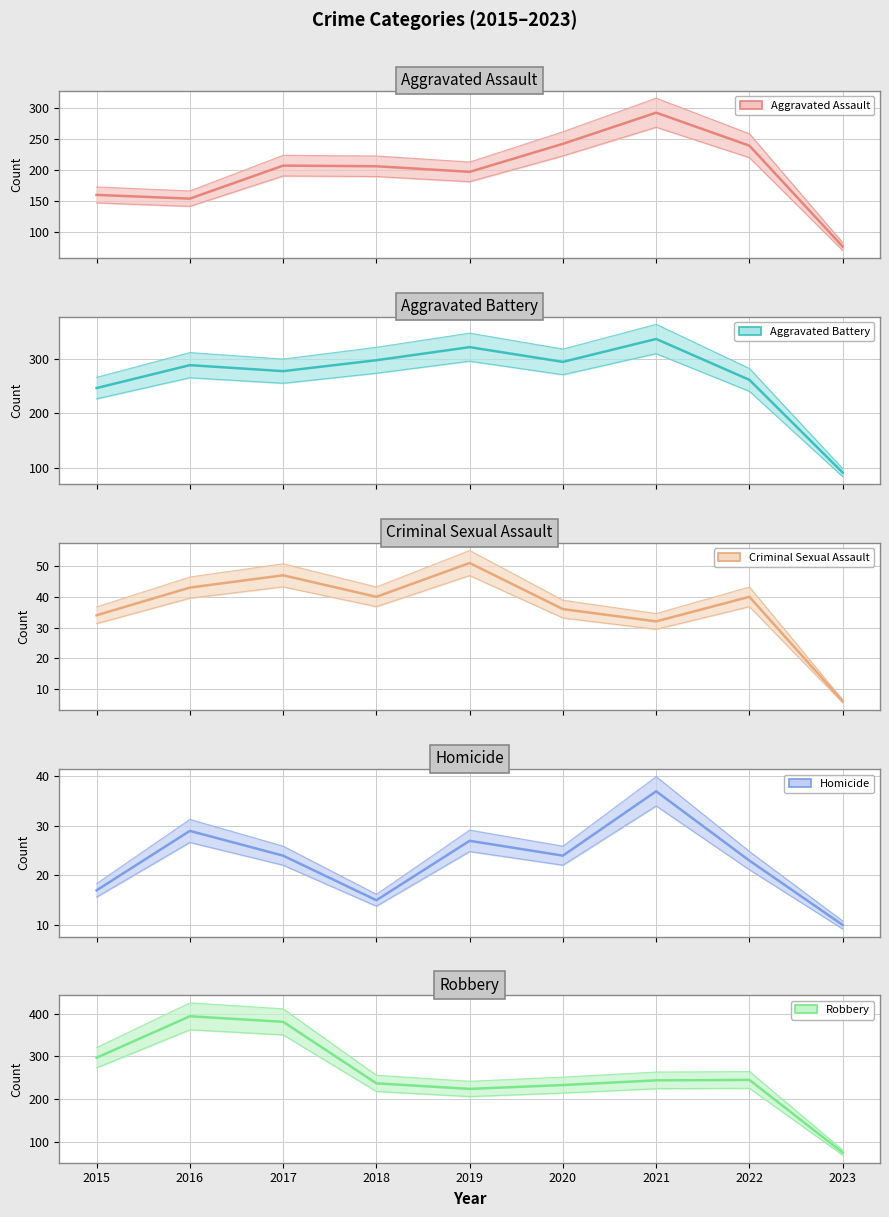

Where is Criminal Sexual Assault nearest to the value 28?

2021